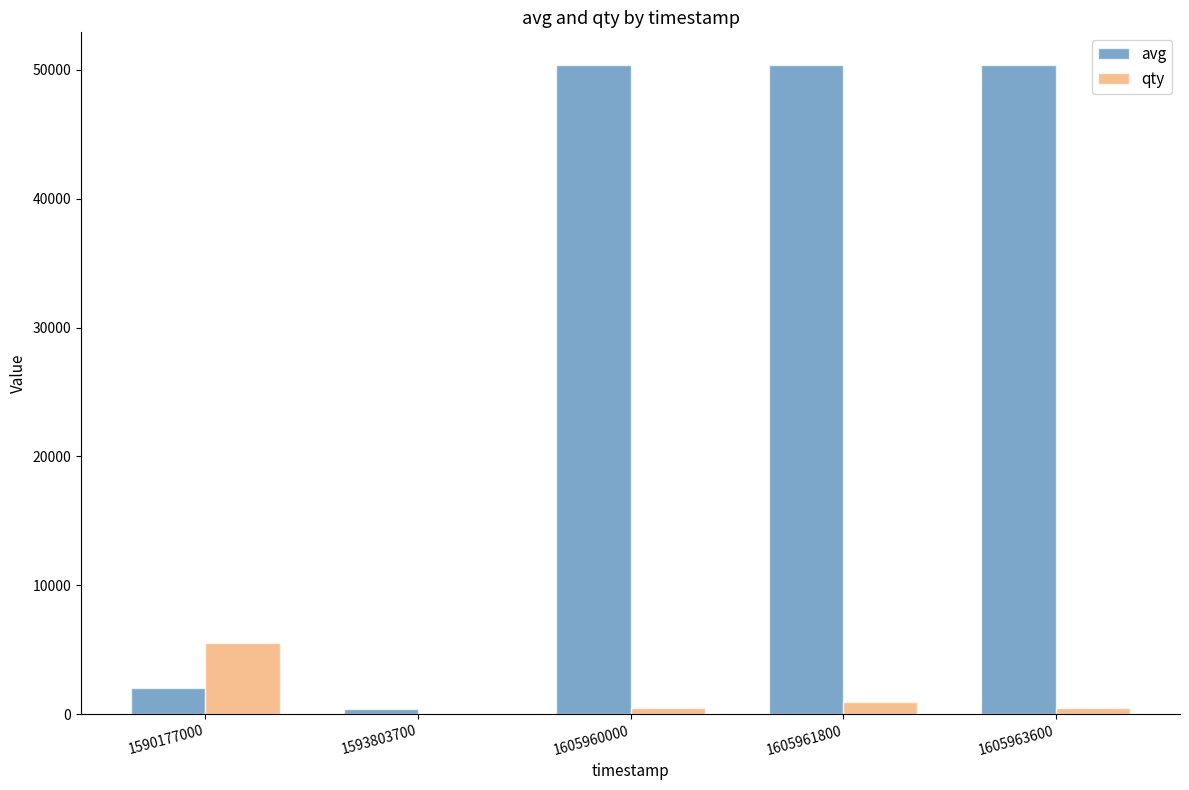

How many series are shown in this chart?

2